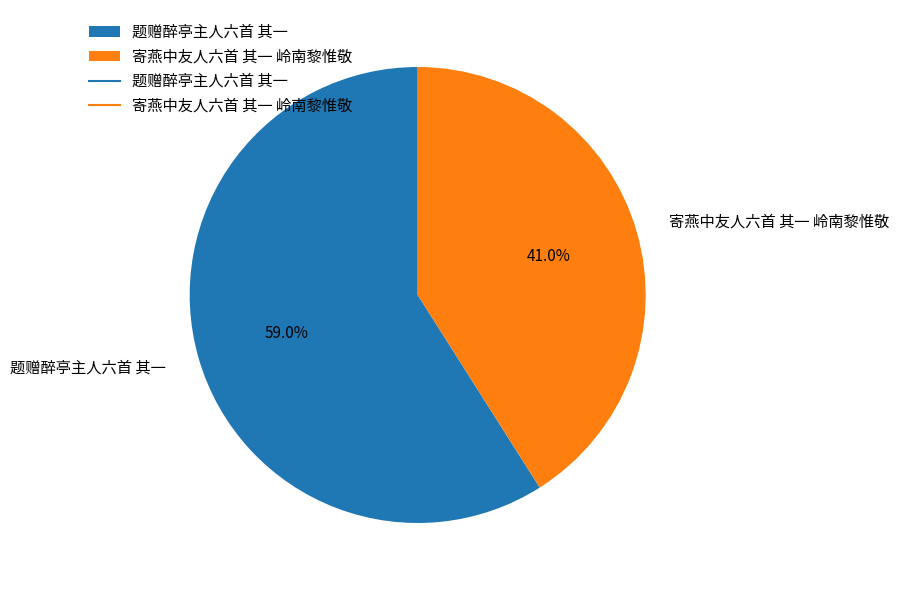

What is the largest slice in the pie chart?

题赠醉亭主人六首 其一